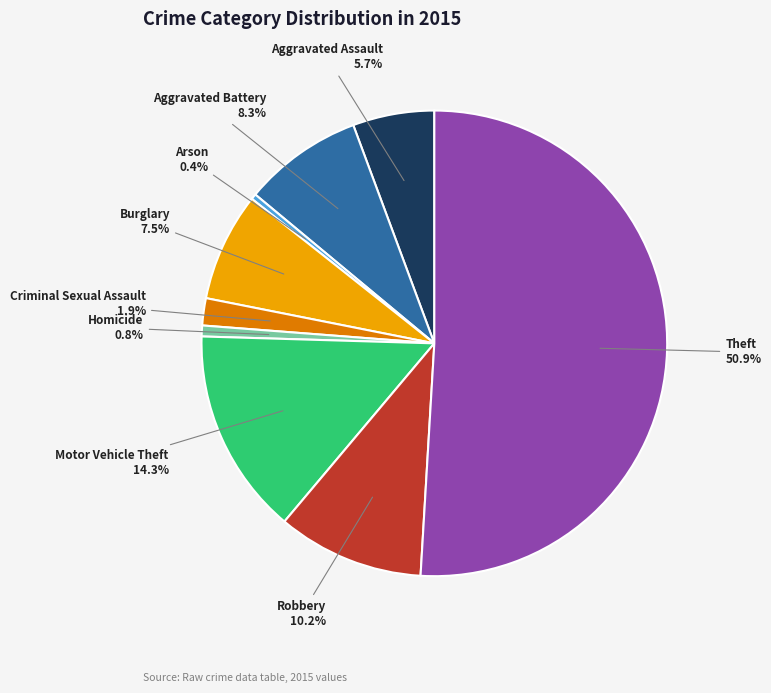

Which slice is the largest?

Theft